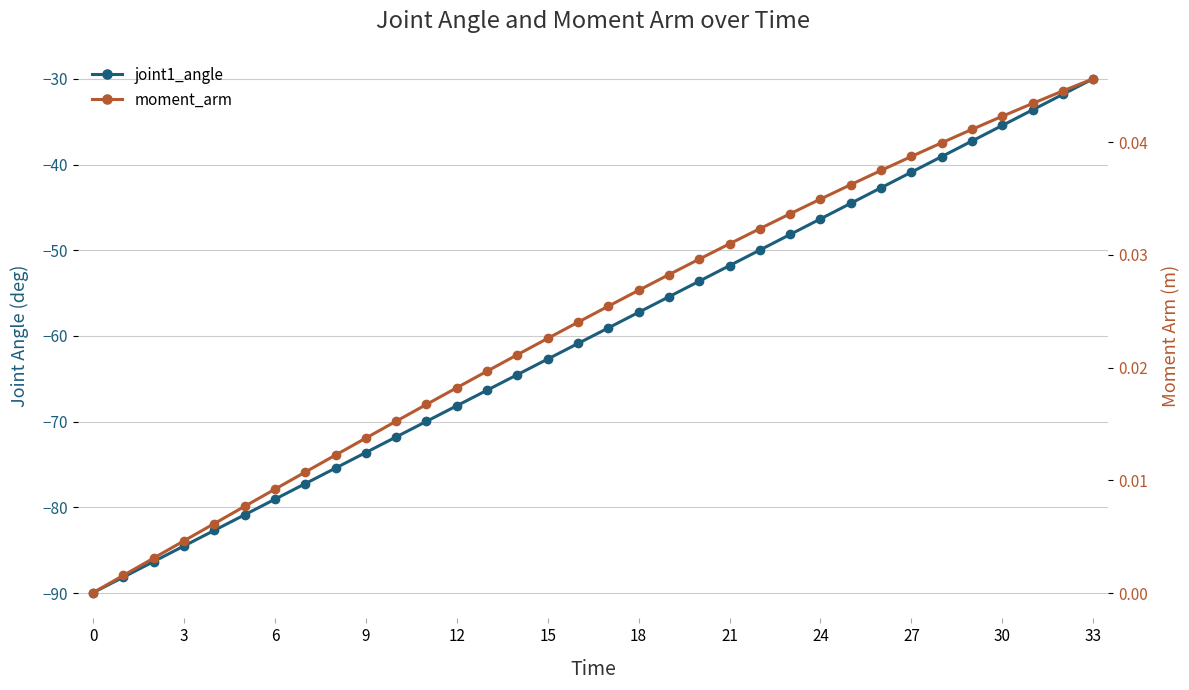

What is the smallest value displayed?

-90.0